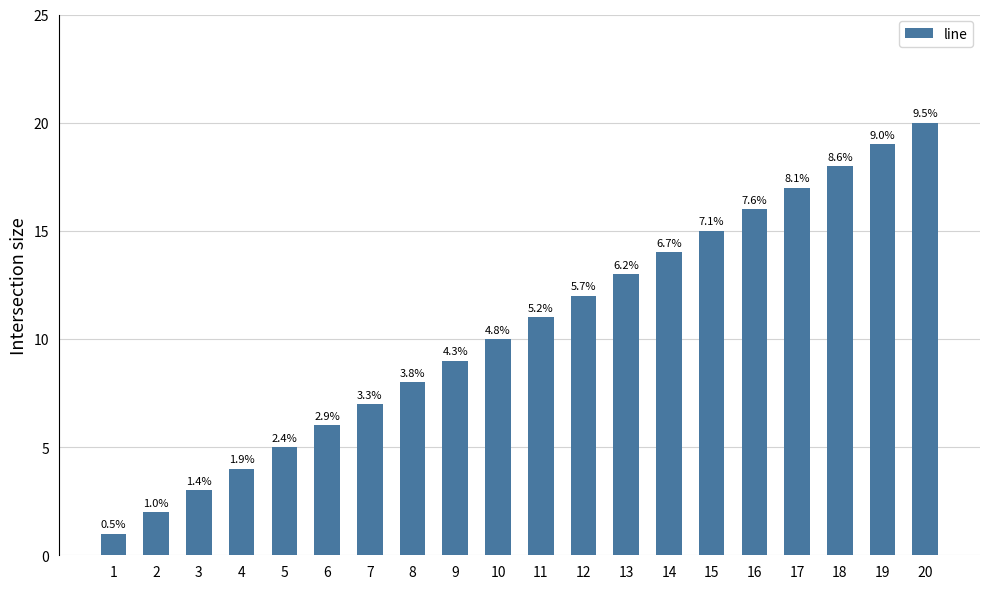

How many bars are there in total?

20